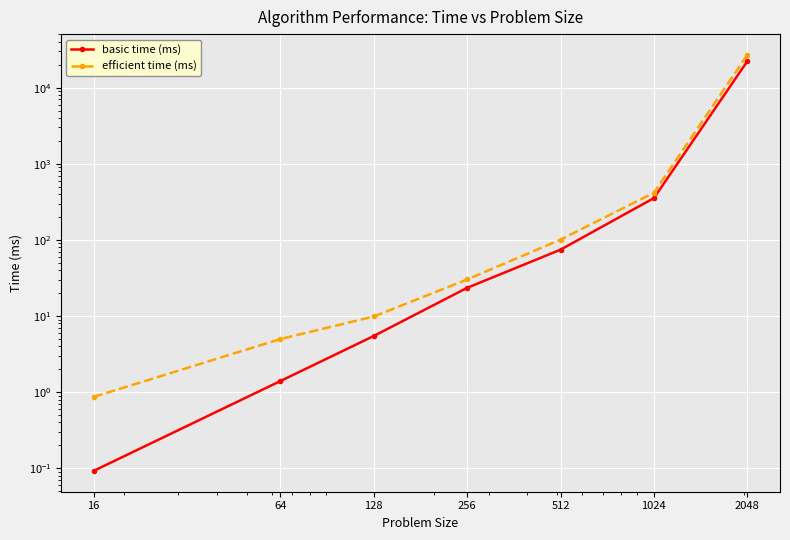

True or false: basic time (ms) and efficient time (ms) cross at least once.

False